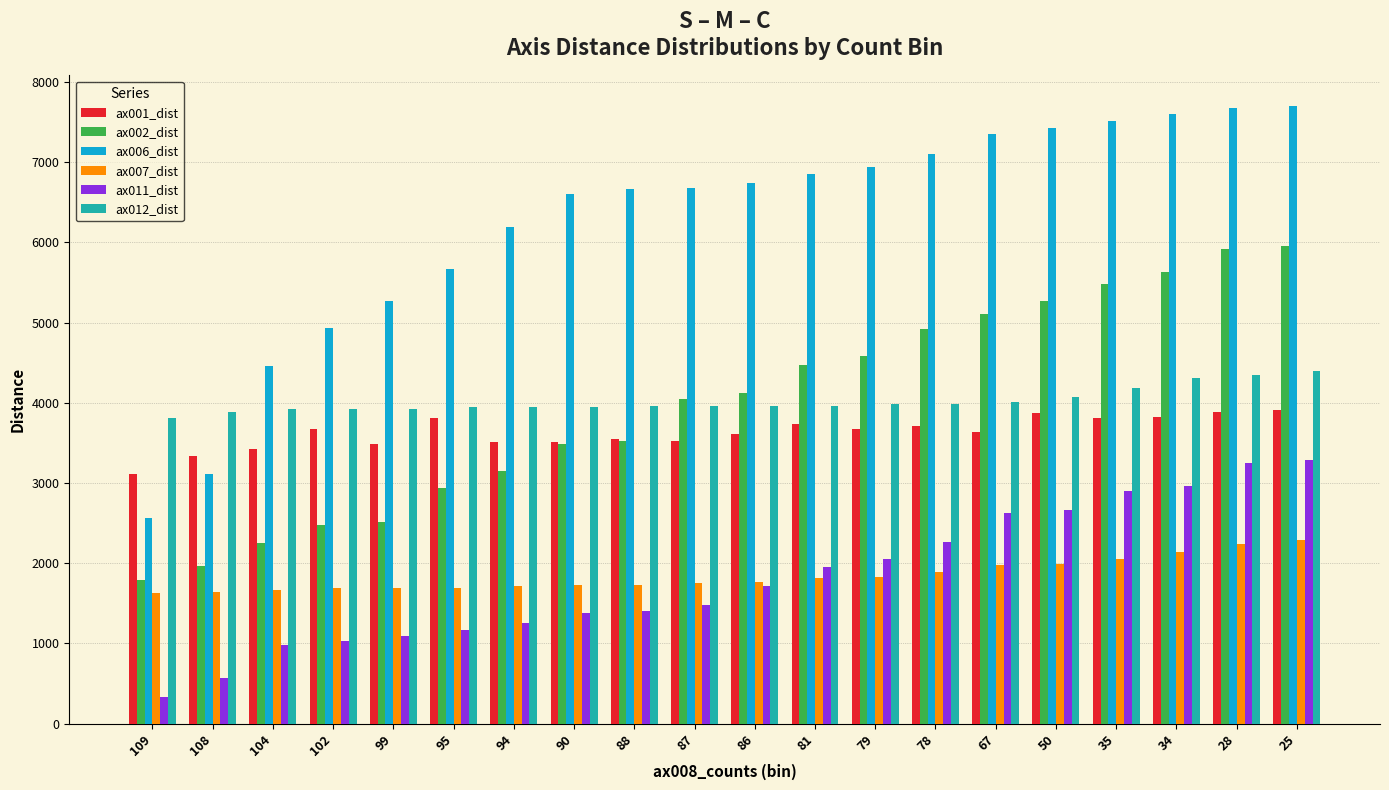

What is the difference between the highest and lowest values at 90?

5226.7